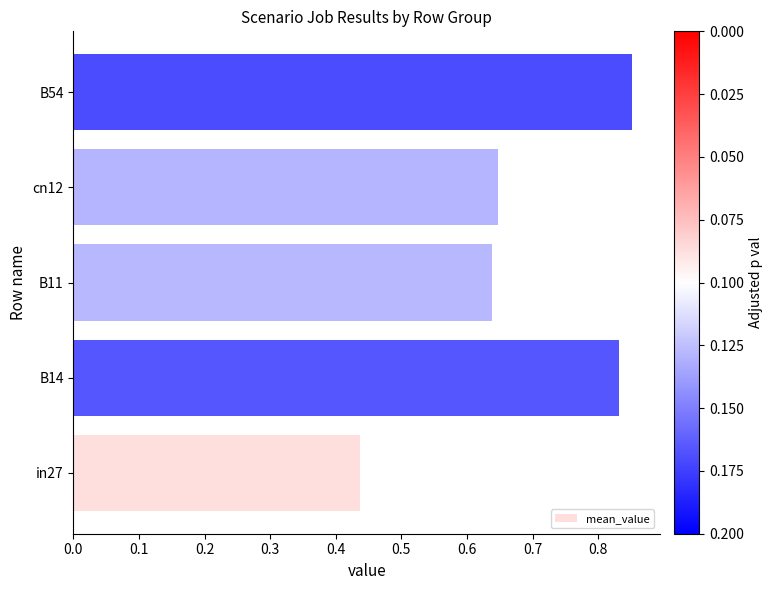

Is it true that the value at B11 is 0.9?

False